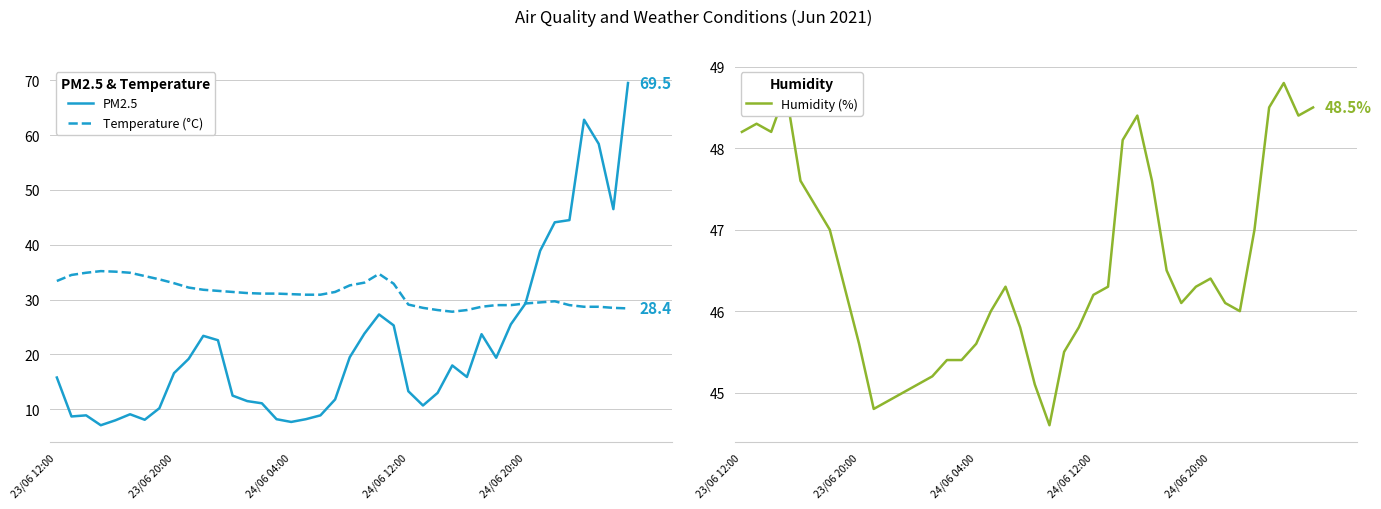

Is it true that Temperature (°C) equals 28.1 at 26?

True